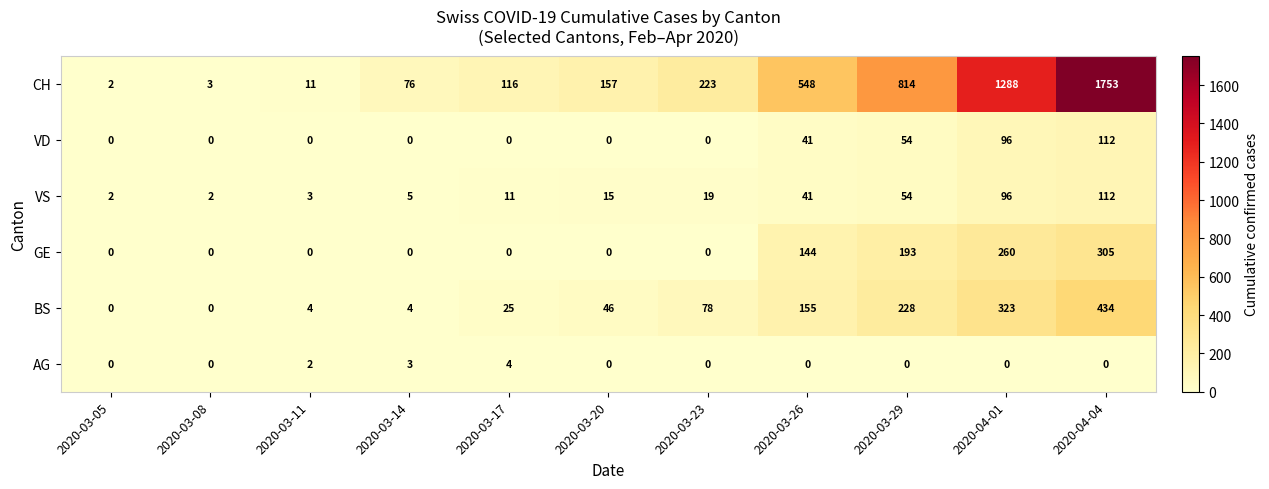

Count the number of data series in this chart.

6